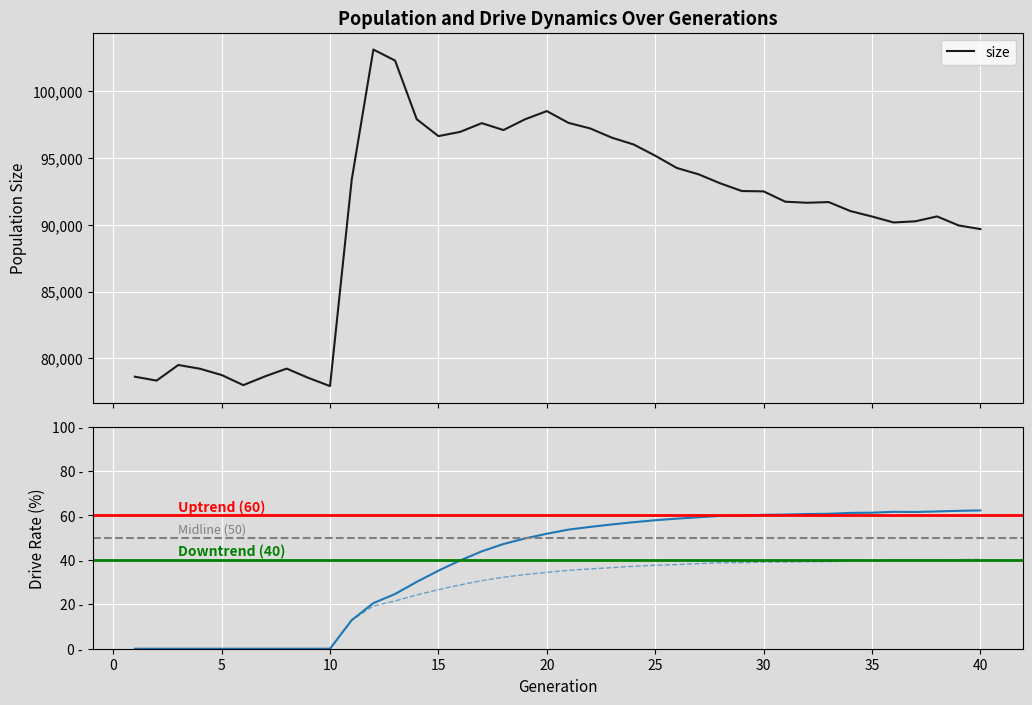

How many data points in rate_has_drive are less than 53?

20